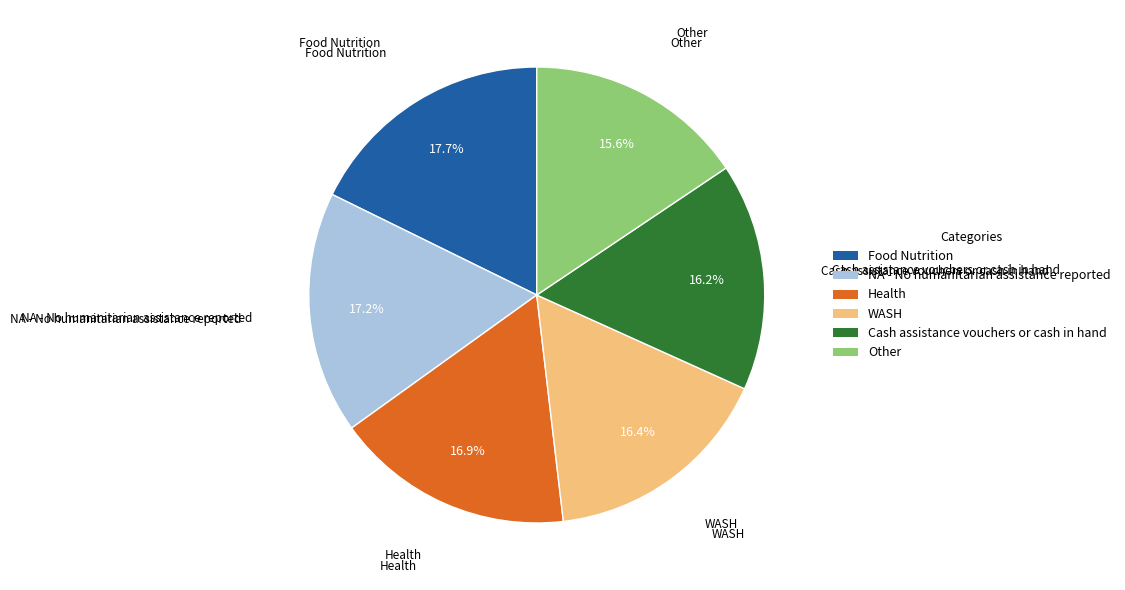

Is there a majority slice in this chart?

No